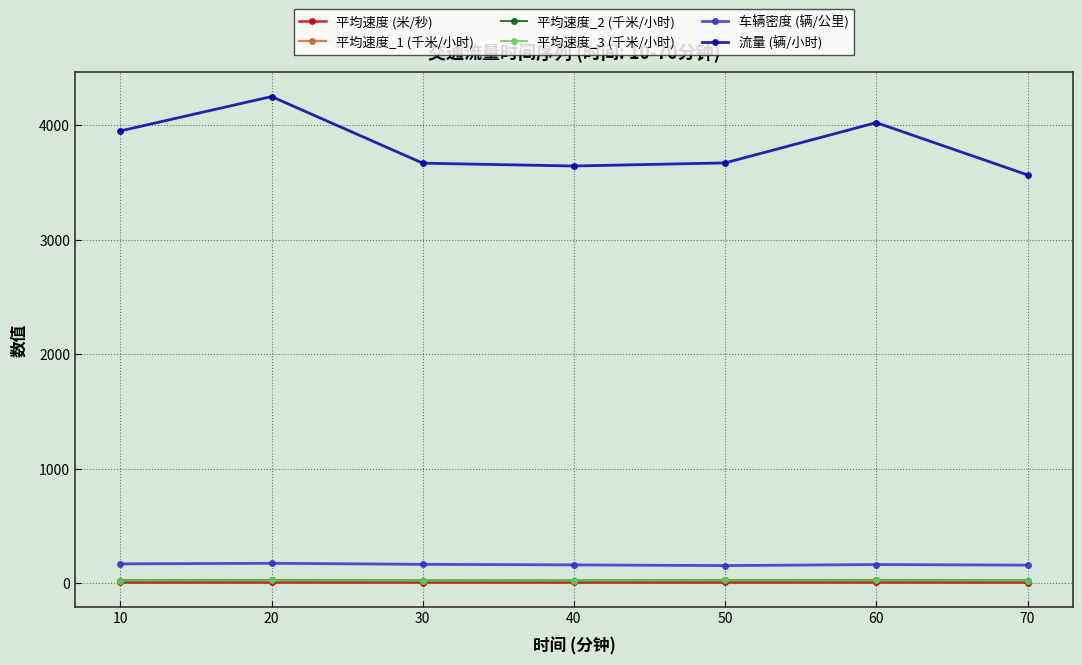

What value does the 平均速度_1 (千米/小时) series have at 40?

22.8